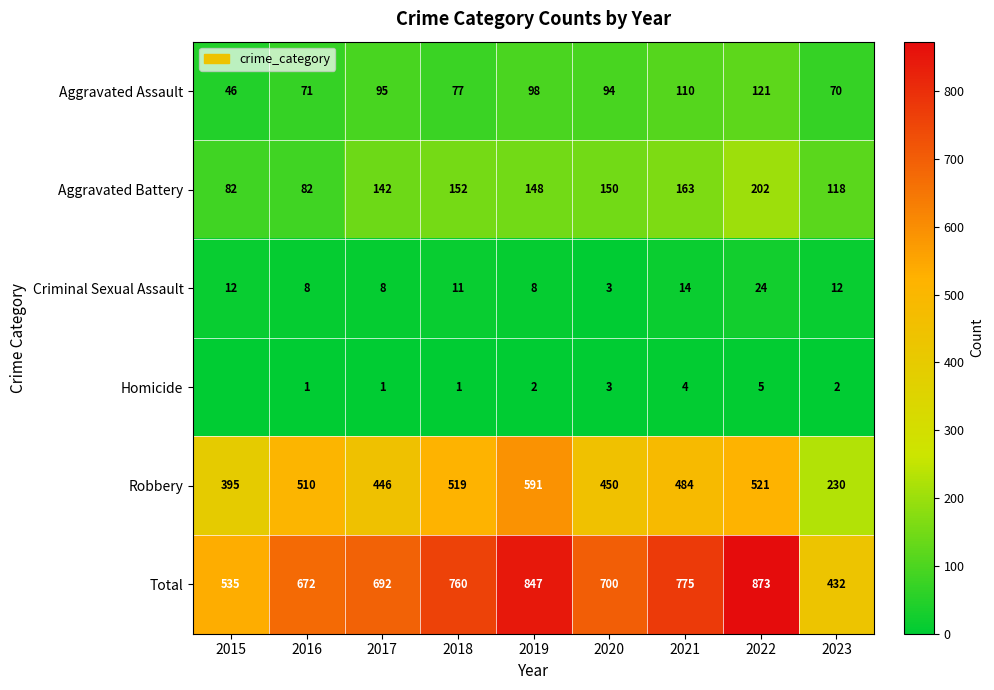

Count the number of data series in this chart.

6